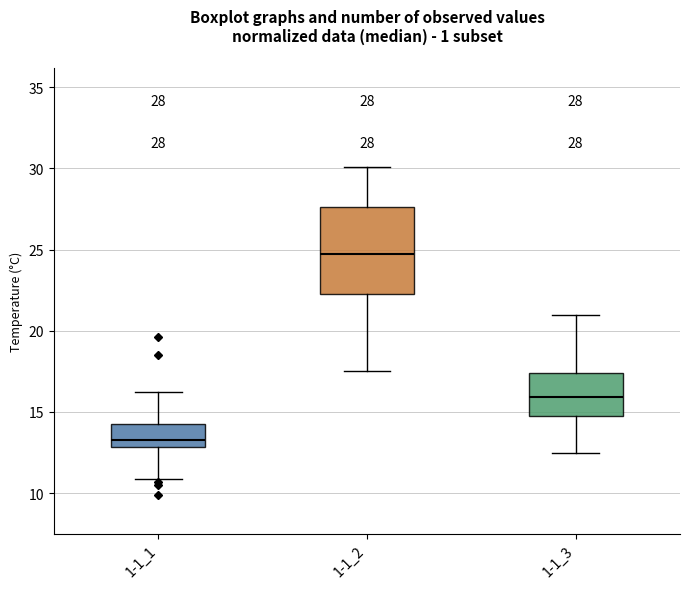

Which box has the lowest median line?

1-1_1